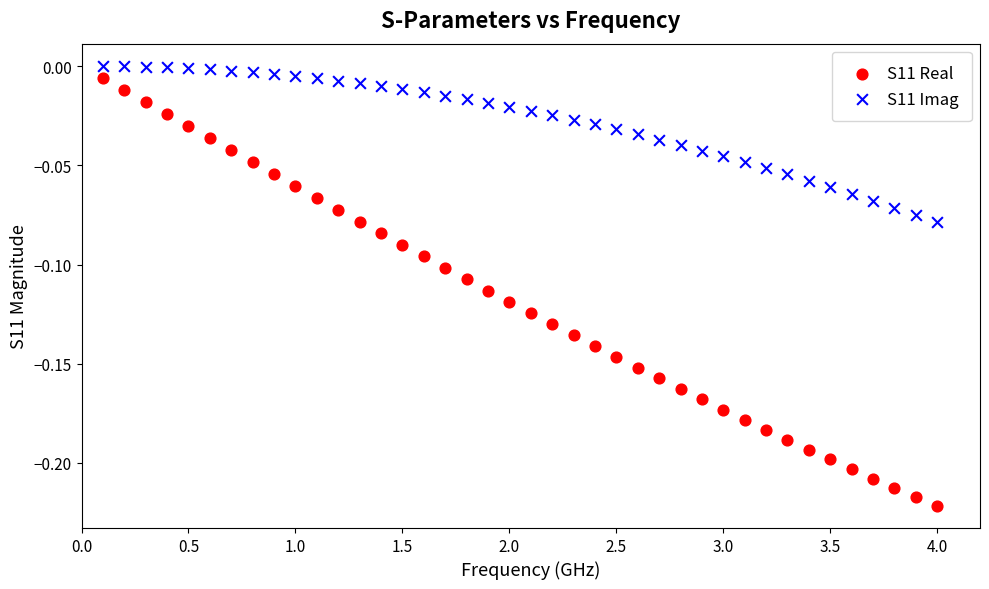

Which series contains the lowest Y value?

S11 Real